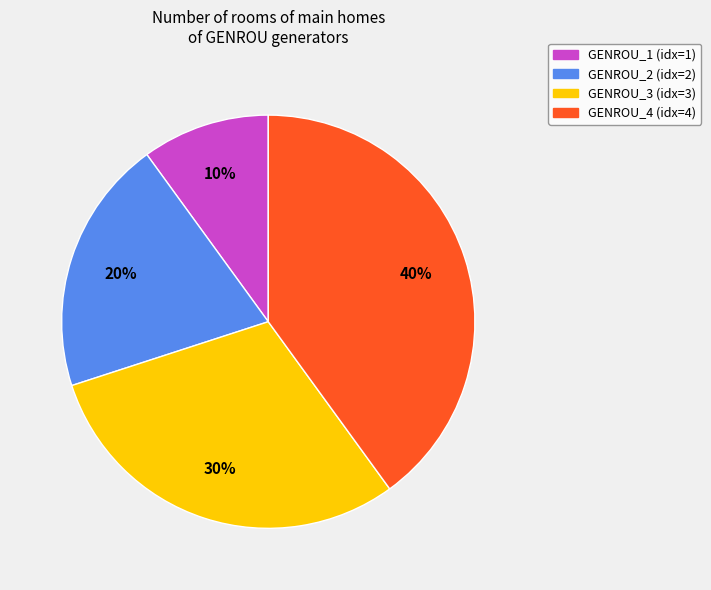

True or false: GENROU_3 accounts for 30% of the total.

True